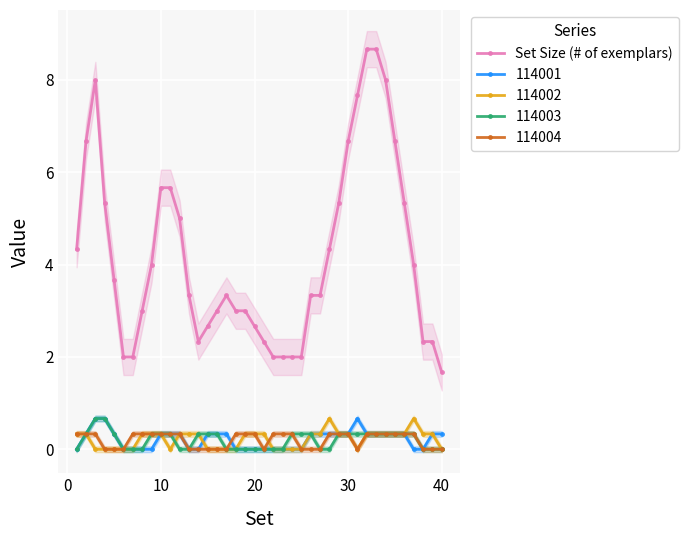

How many interior local peaks (higher than both neighbors) does the data have?

2